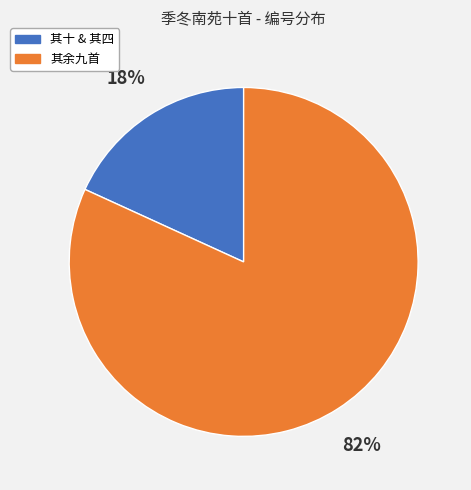

What is the largest slice in the pie chart?

其余九首